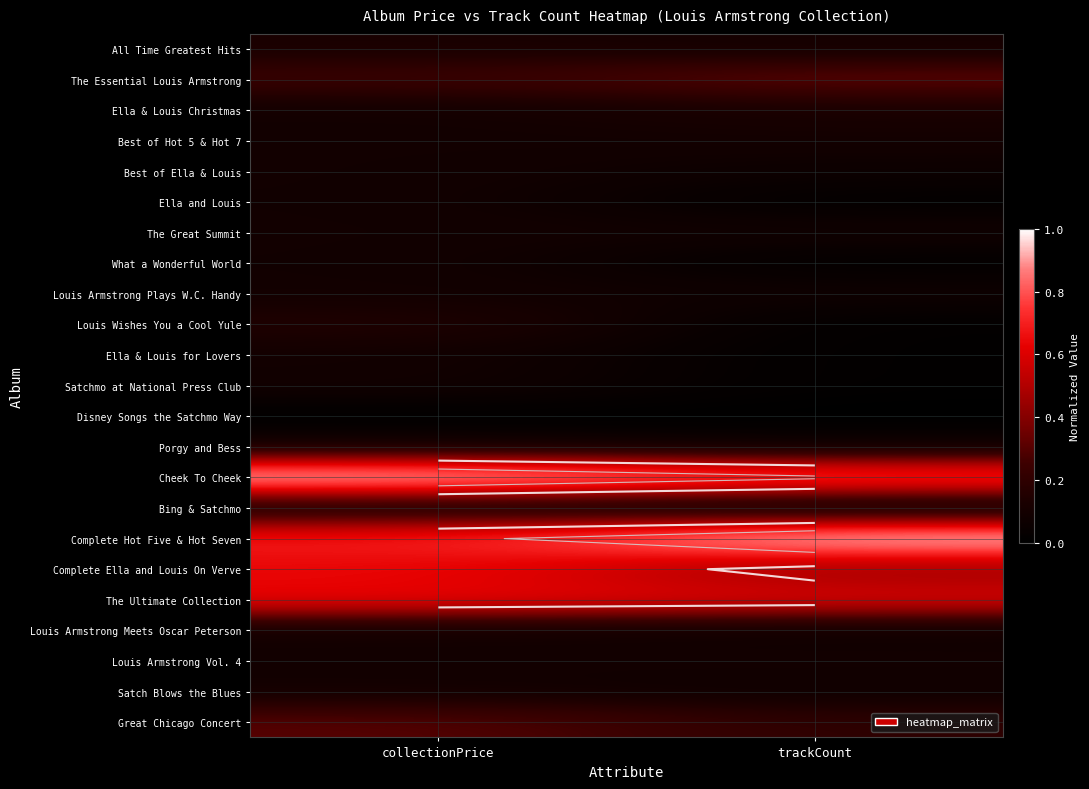

What is the maximum value shown in the chart?

1.0